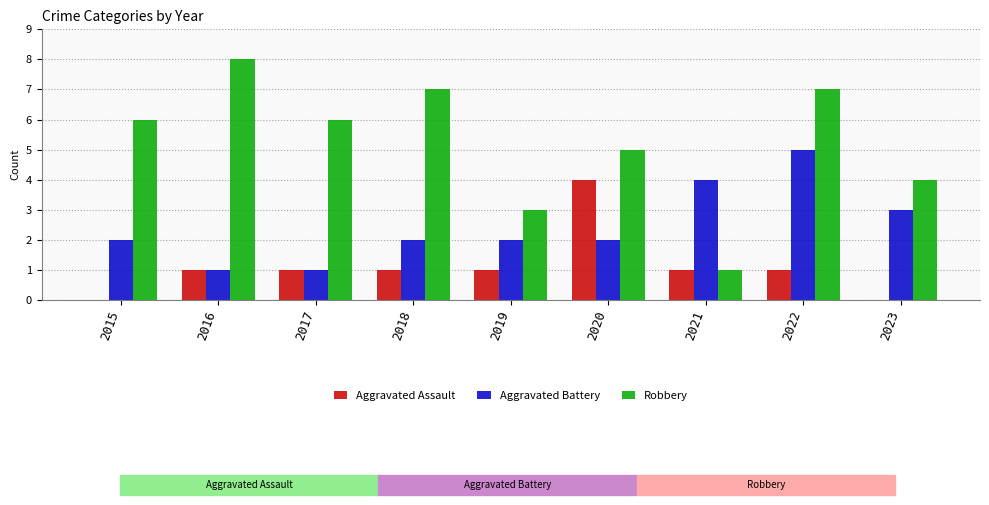

What is the maximum value shown in the chart?

8